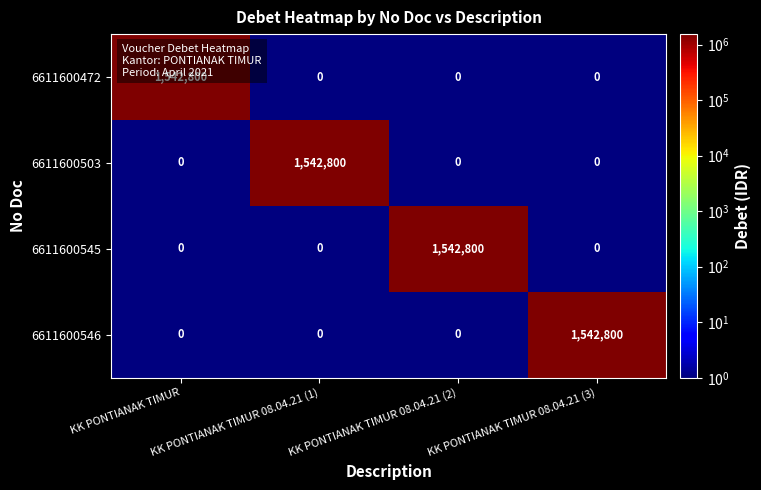

What is the spread (max minus min) of values at KK PONTIANAK TIMUR 08.04.21 (3)?

1542800